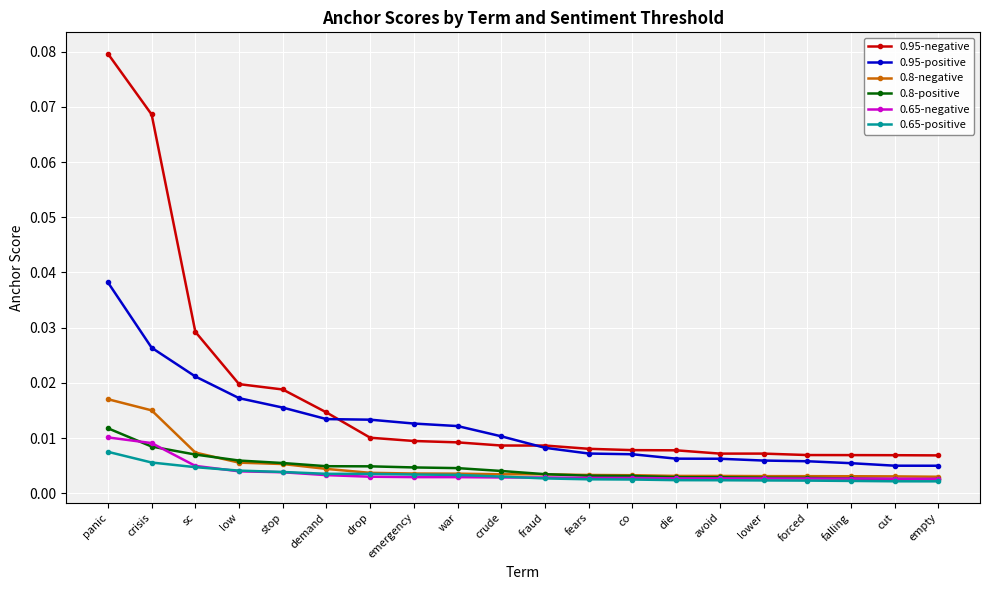

Which category has the highest value in the 0.8-negative series?

panic